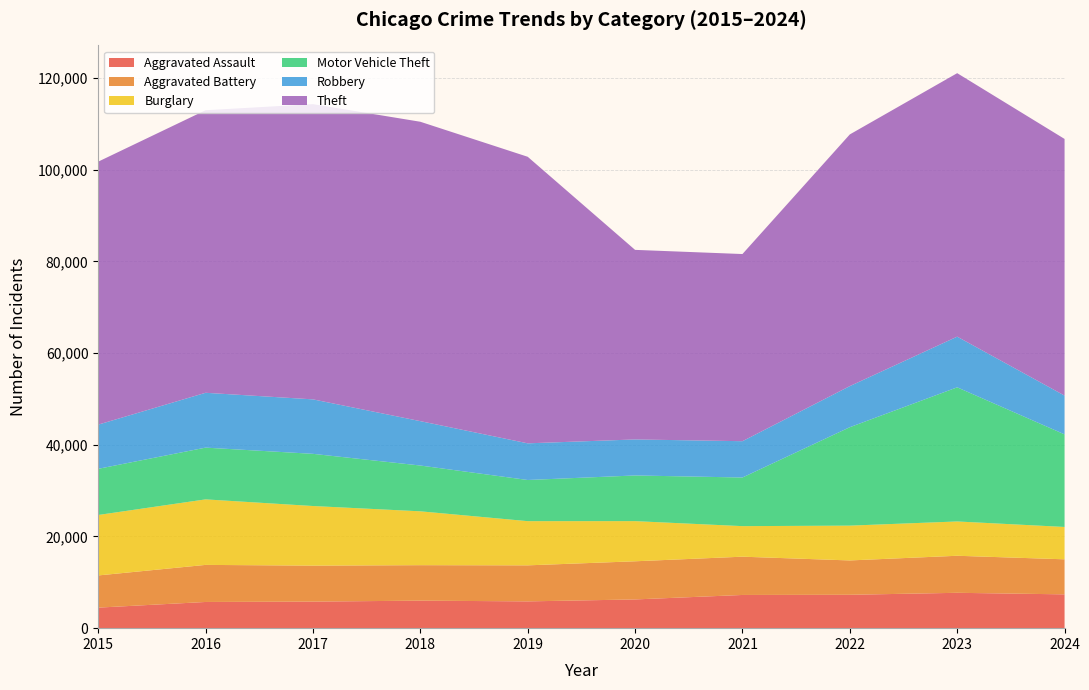

Reading left to right, list all the values displayed in this chart.

Aggravated Assault: 4480	5713	5793	6002	5841	6265	7242	7280	7712	7373
Aggravated Battery: 7019	8086	7845	7735	7858	8321	8347	7491	8078	7643
Burglary: 13184	14289	13001	11747	9638	8758	6662	7592	7482	7056
Motor Vehicle Theft: 10068	11285	11380	9985	8978	9959	10605	21464	29252	20190
Robbery: 9638	11960	11880	9681	7995	7855	7920	8963	11053	8459
Theft: 57351	61623	64386	65290	62495	41343	40816	54888	57461	55972